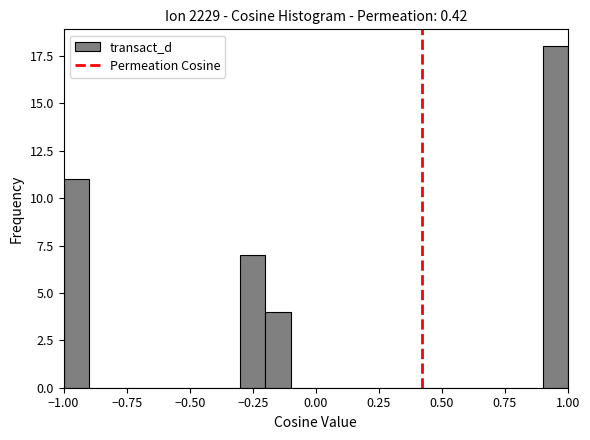

Around what value on the x-axis is the tallest bar? Give the approximate position of its centre, as read against the axis.

0.95